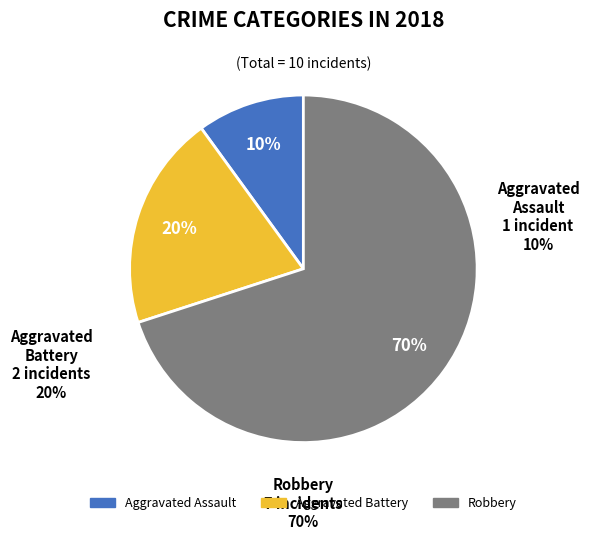

Which has a higher value, Aggravated Battery or Aggravated Assault?

Aggravated Battery